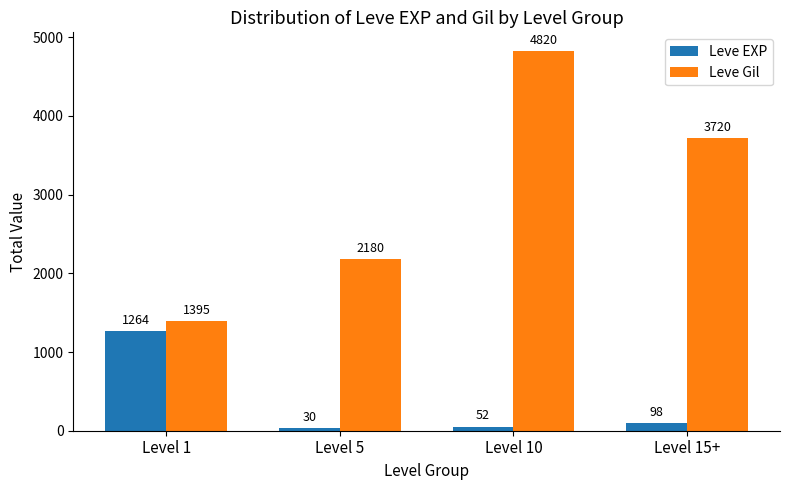

Reading left to right, what are all the values shown in this chart?

Leve EXP: Level 1=1264	Level 5=30	Level 10=52	Level 15+=98
Leve Gil: Level 1=1395	Level 5=2180	Level 10=4820	Level 15+=3720